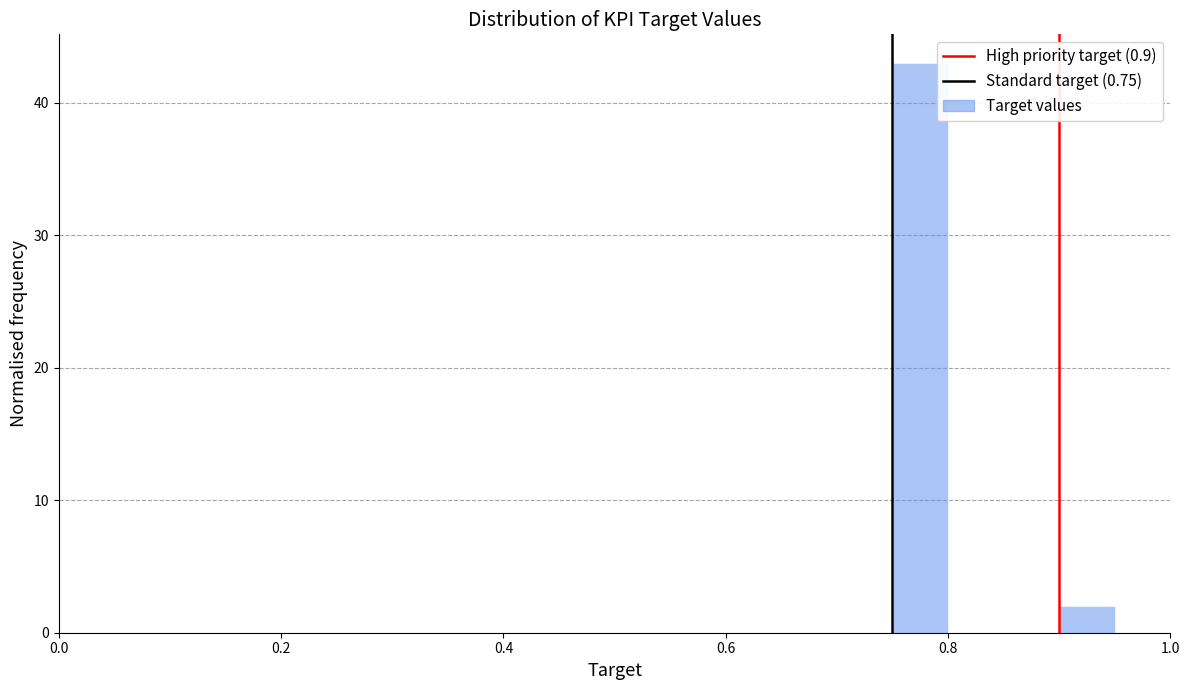

Around what value on the x-axis is the tallest bar? Give the approximate position of its centre, as read against the axis.

0.78